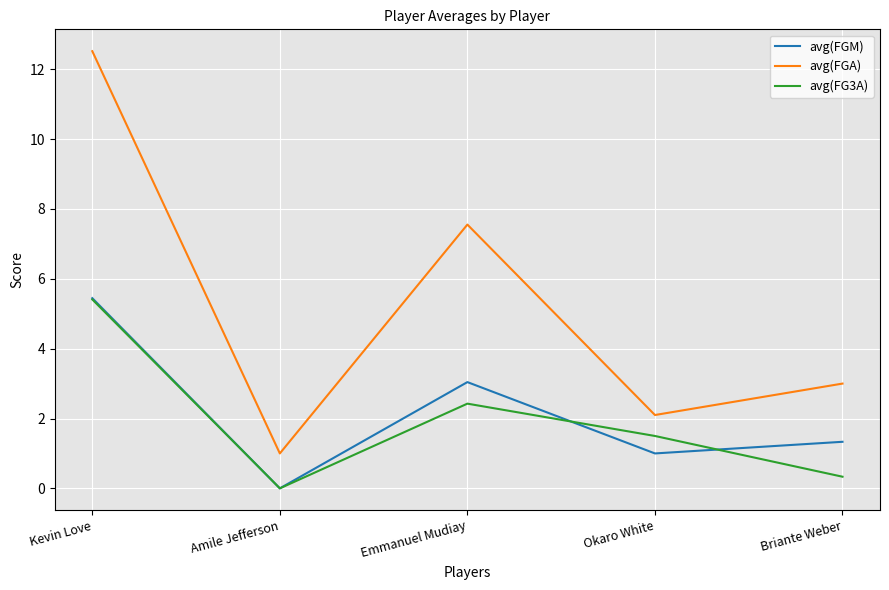

What is the total value across all series at Amile Jefferson?

1.0